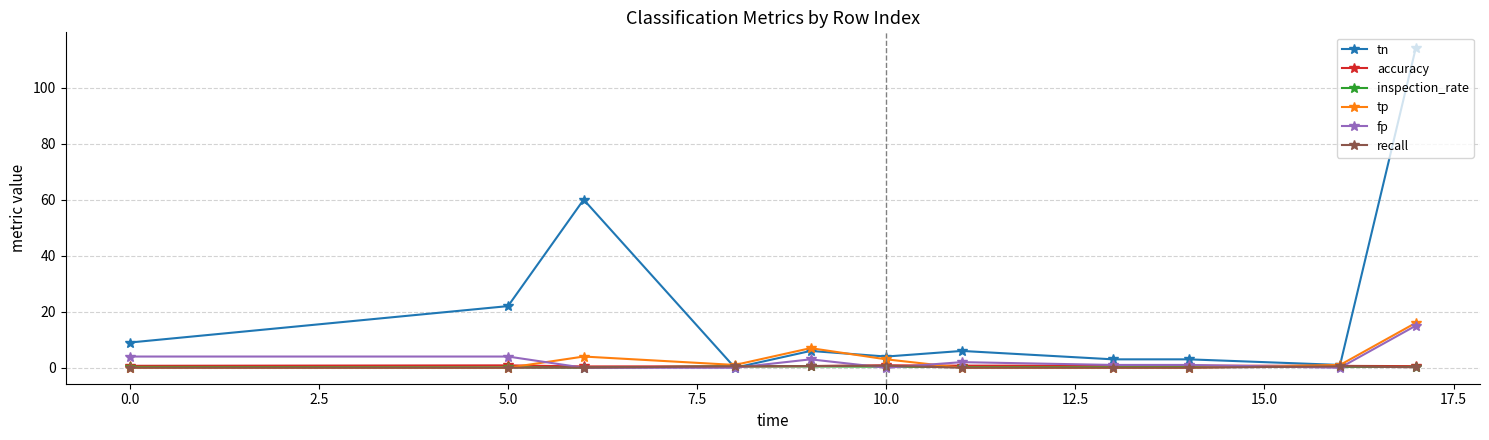

Which series has the largest total across all categories?

tn